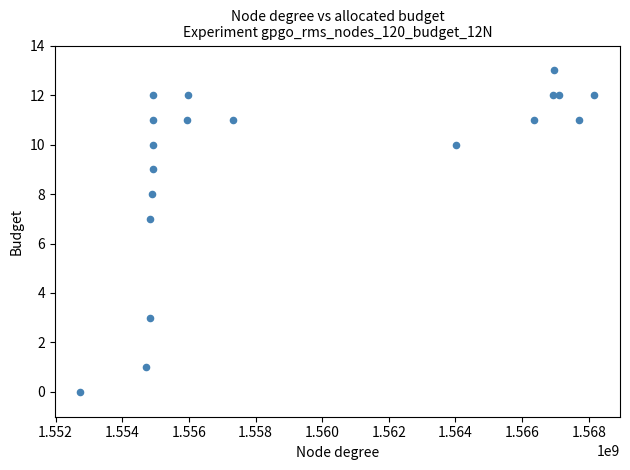

What is the range of Y values (max minus min)?

13